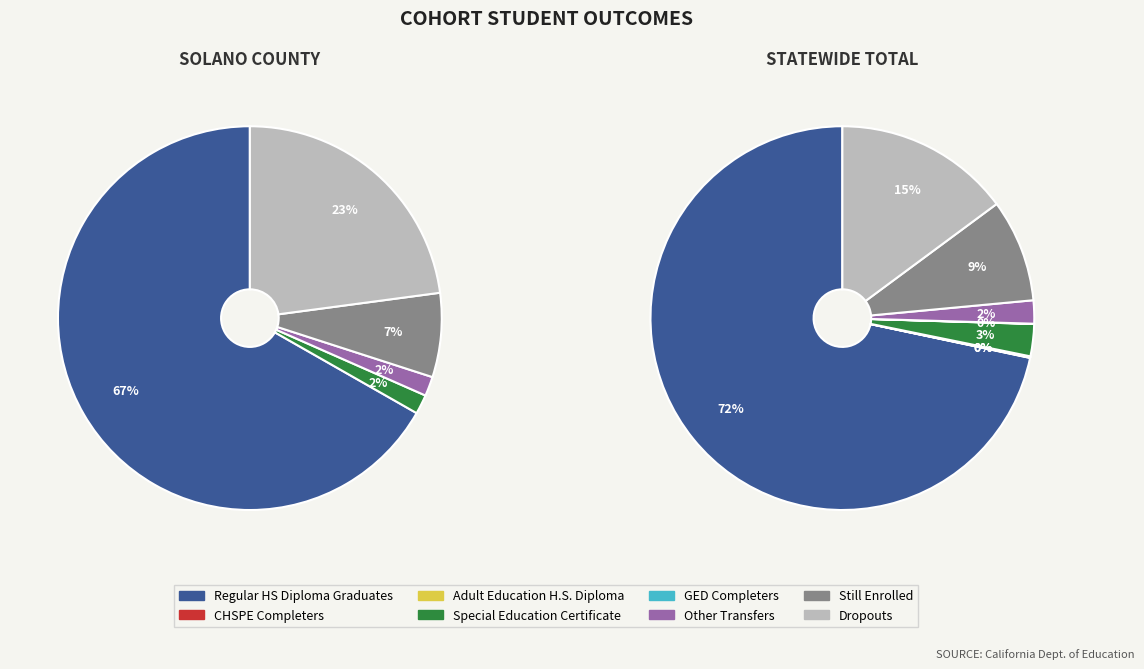

To the nearest percent, what is the combined percentage of CHSPE Completers and Other Transfers?

2%